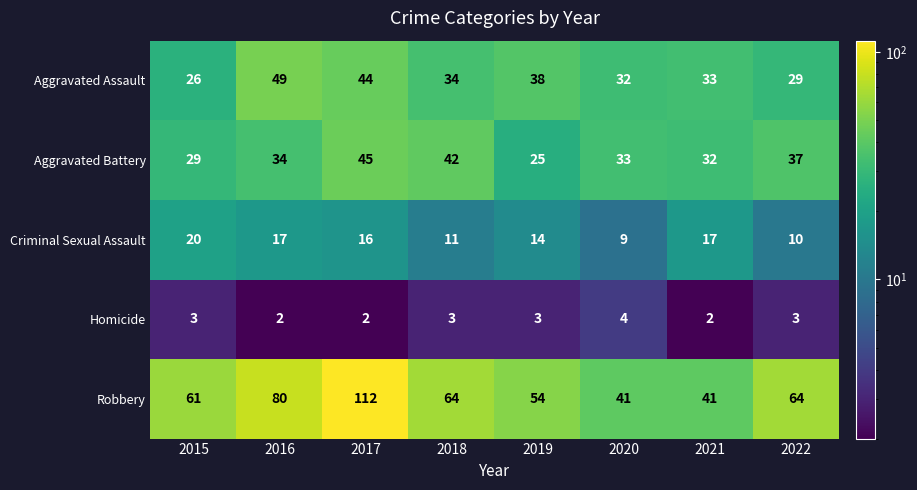

Where is Aggravated Battery nearest to the value 35?

2016